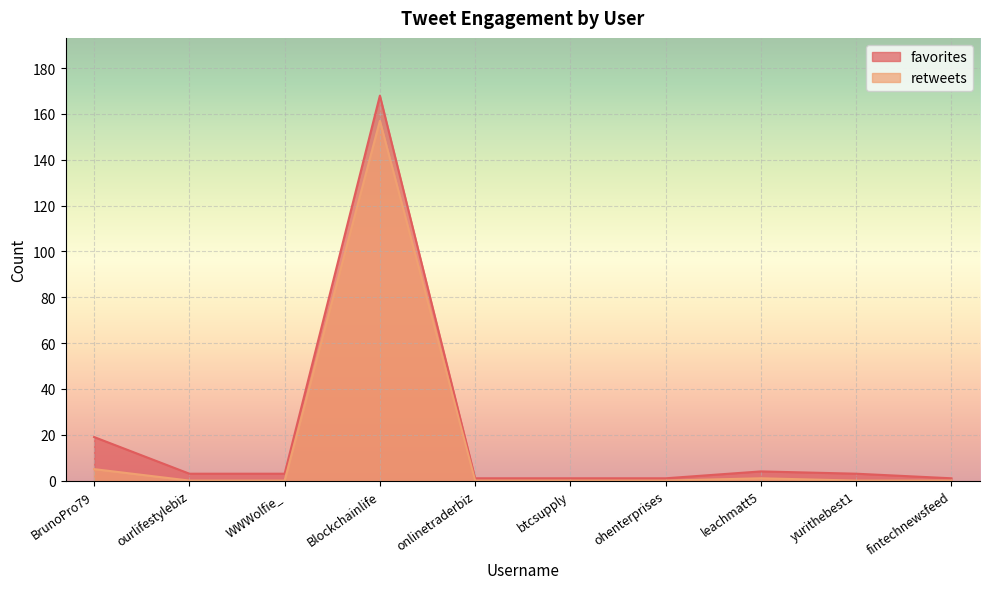

Between yurithebest1 and fintechnewsfeed, which series saw the biggest shift?

favorites